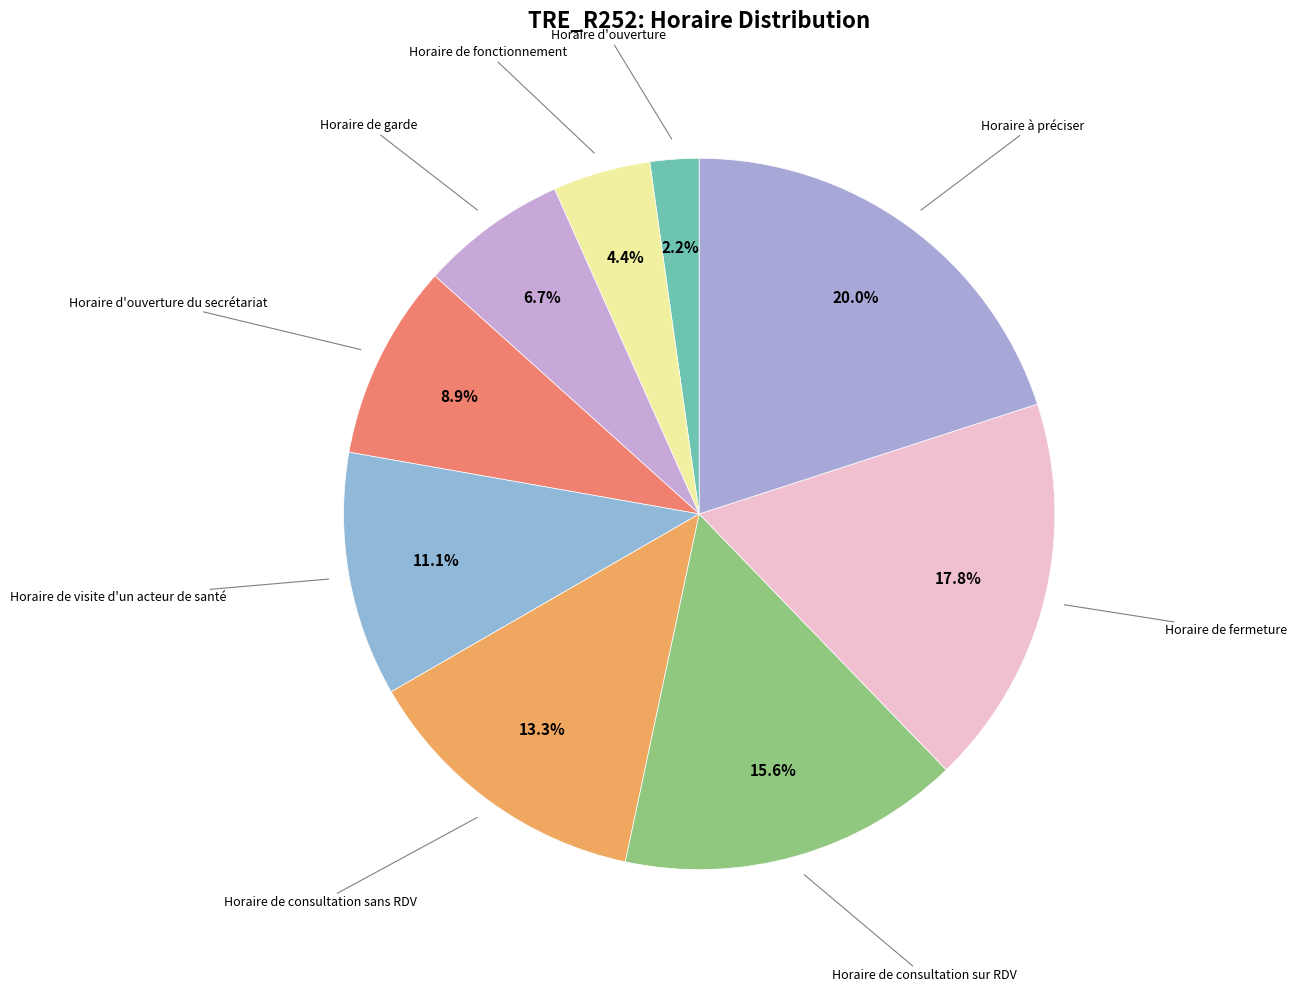

What is the total percentage of Horaire de visite d'un acteur de santé and Horaire d'ouverture du secrétariat?

20.0%